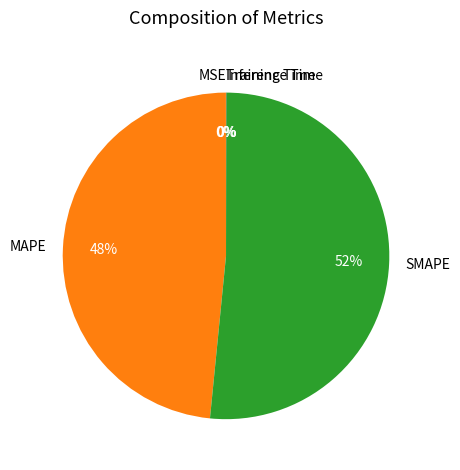

To the nearest percent, what is the average slice percentage?

20%